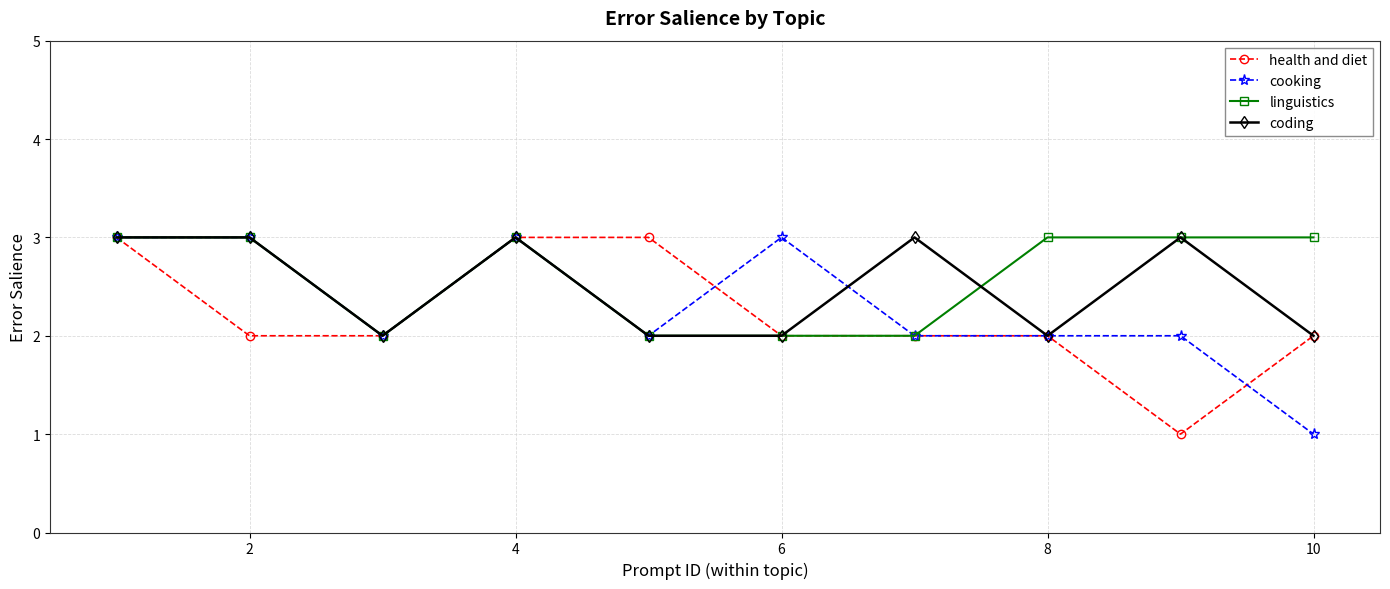

What is the value of the coding point at the 8th from the left?

2